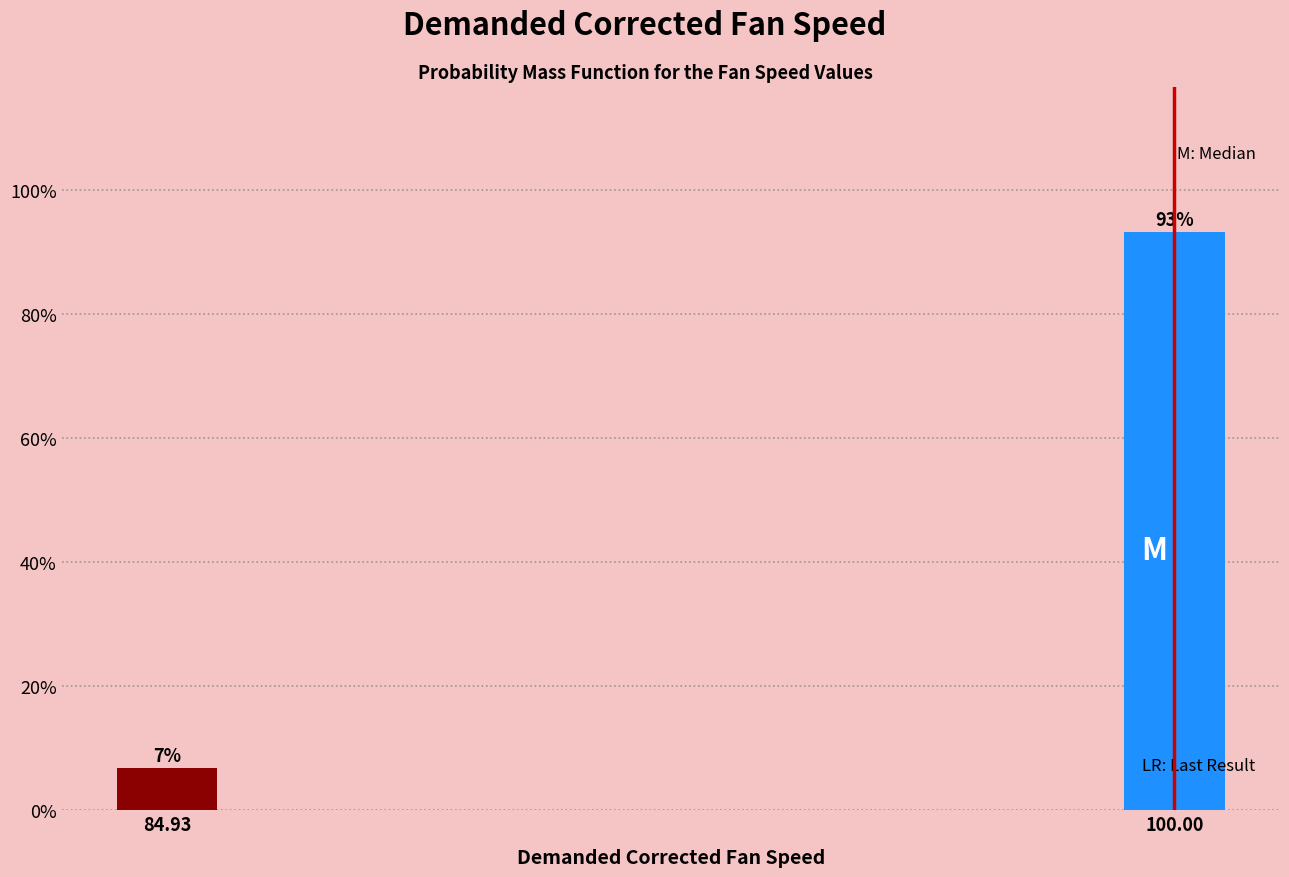

What is the average value?

50.0